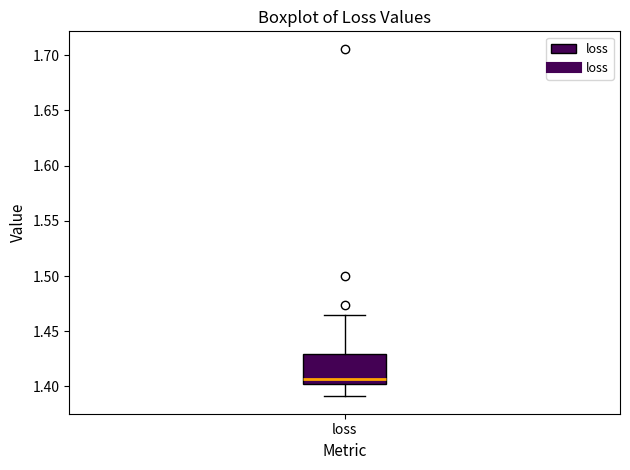

Where does the lower whisker of the box for loss end on the y-axis? The values are not printed on the chart, so give them approximately, as read against the axis.

1.390